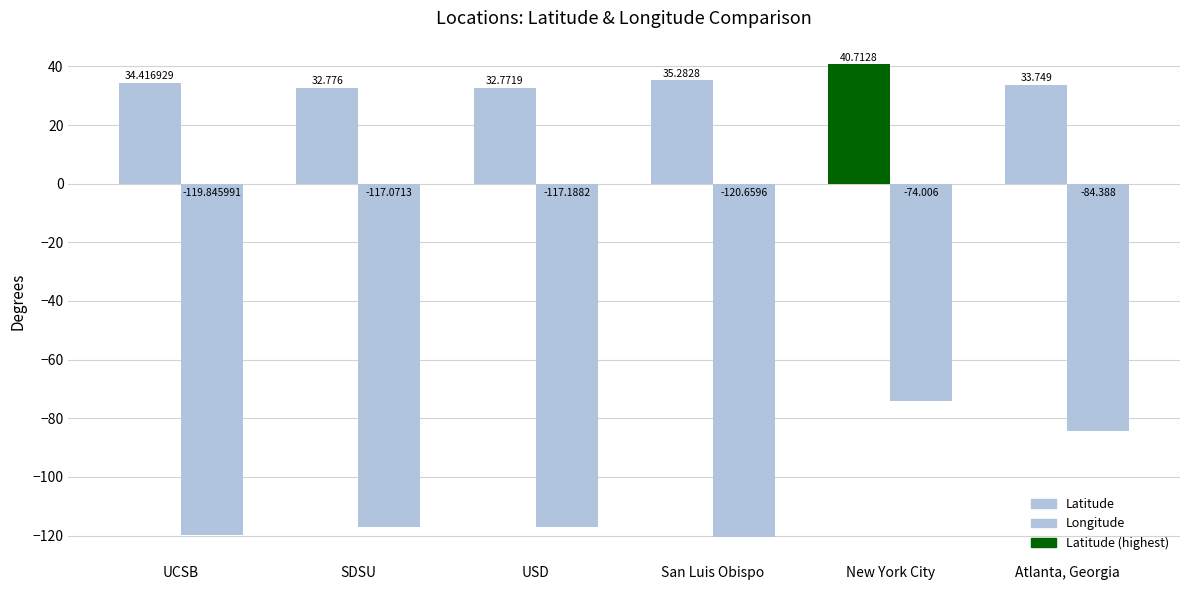

How many data points in Latitude are less than 34?

3